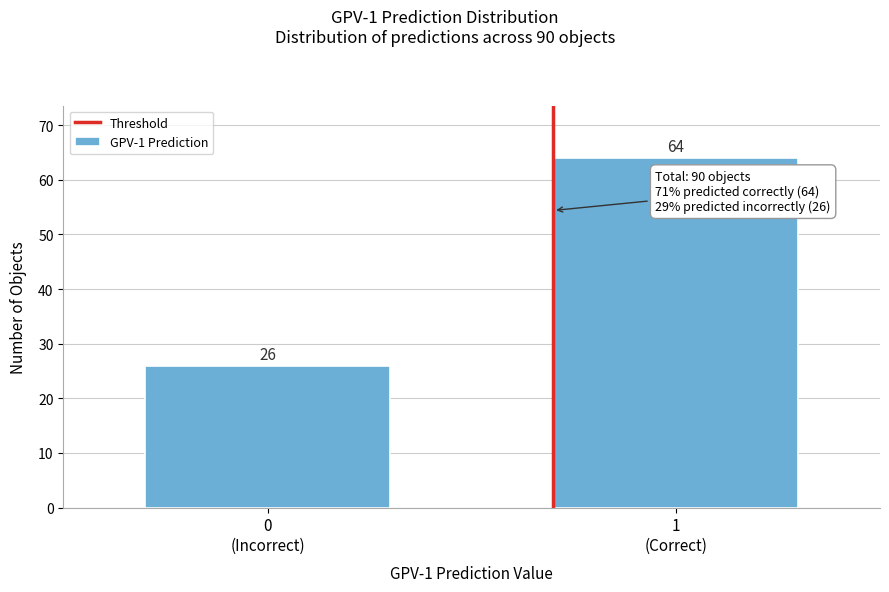

Reading left to right, what are all the values shown in this chart?

26	64